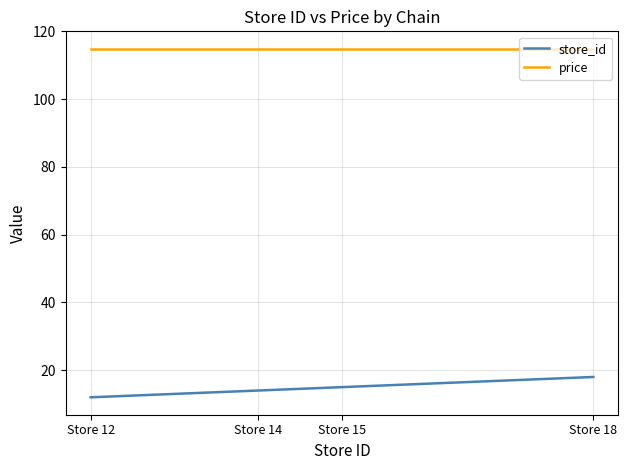

Reading left to right, extract all data points from this chart.

store_id: Store 12=12.0	Store 14=14.0	Store 15=15.0	Store 18=18.0
price: Store 12=114.9	Store 14=114.9	Store 15=114.9	Store 18=114.9